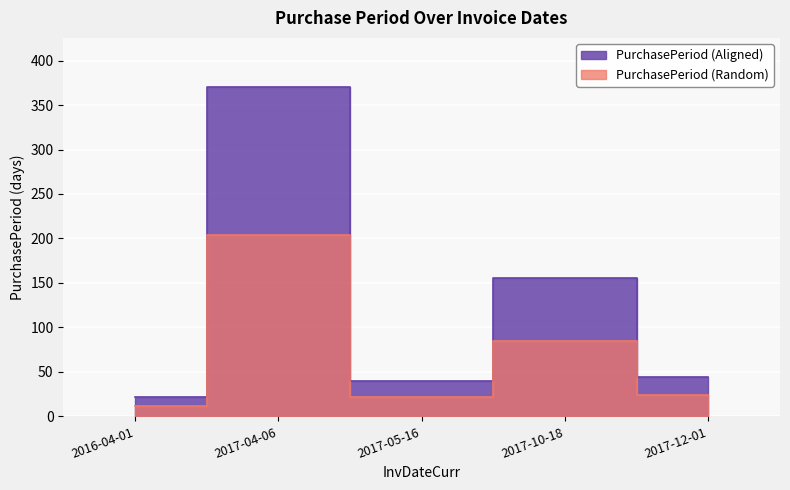

Reading left to right, what are all the values shown in this chart?

22	370	40	155	44